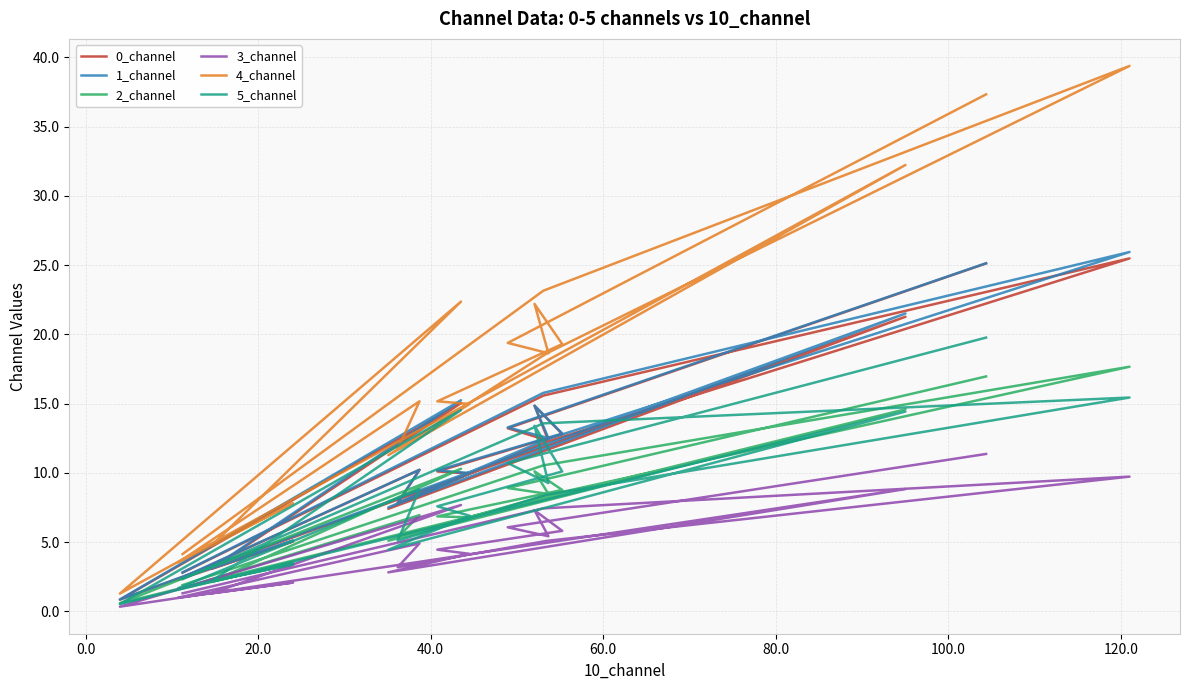

What is the label of the 18th point from the right?

20.0